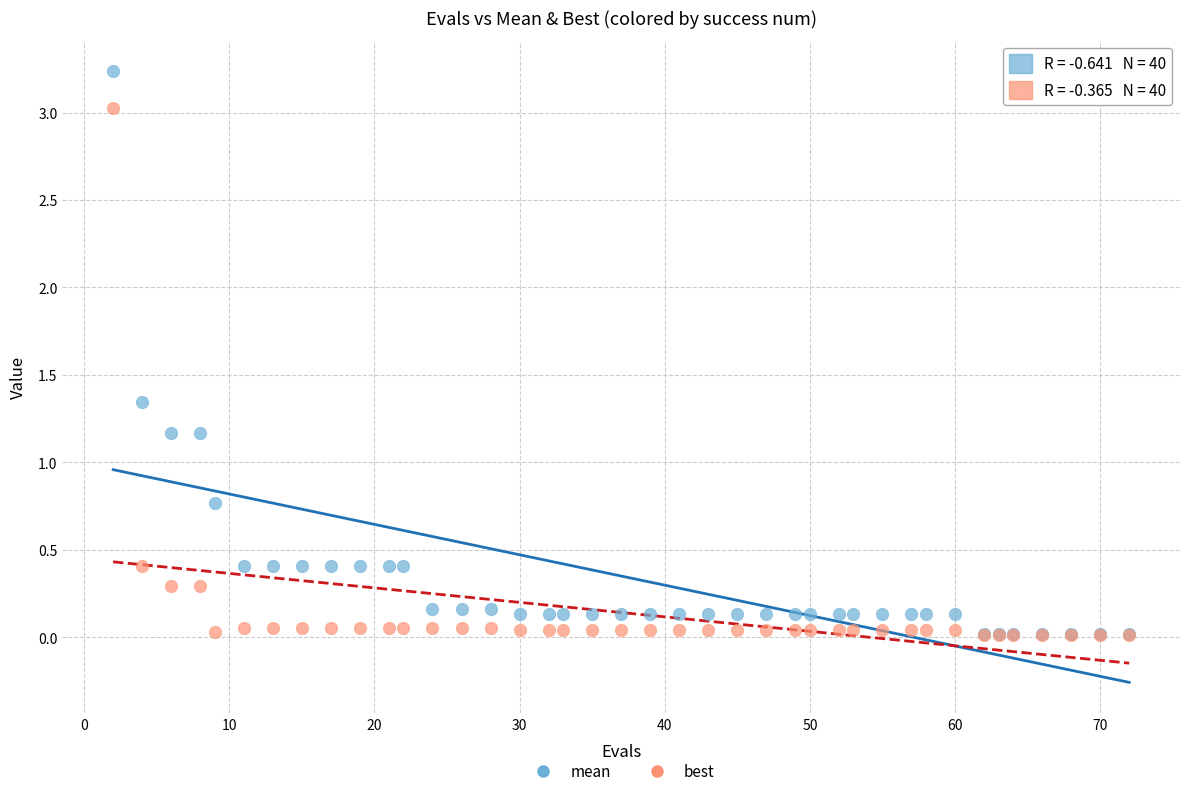

Which series has the largest Y range (max minus min)?

mean